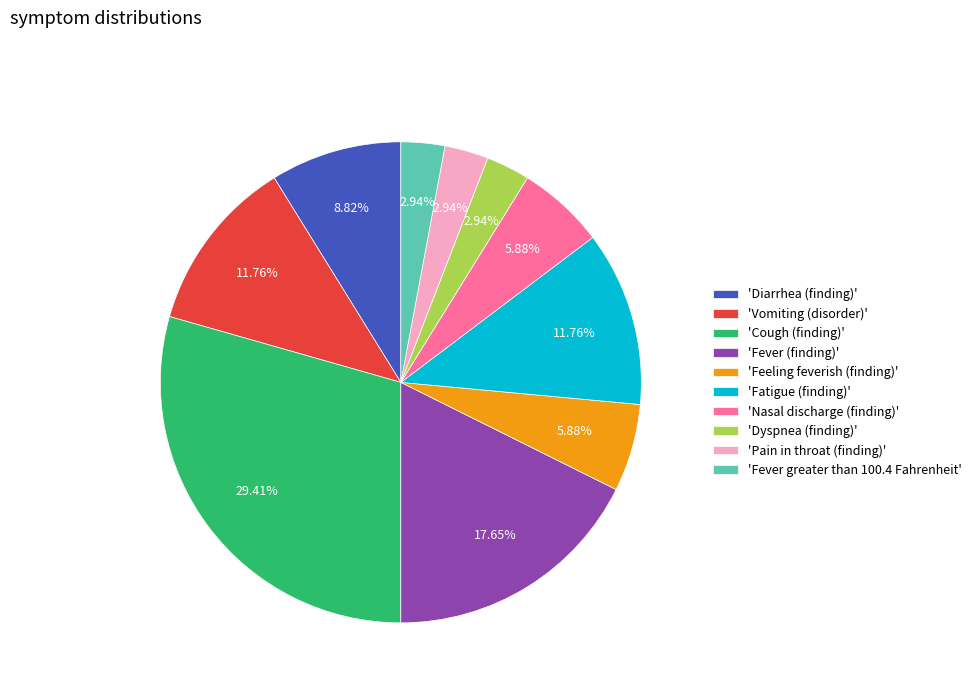

Is the sum of 'Diarrhea (finding)' and 'Vomiting (disorder)' greater than half?

No